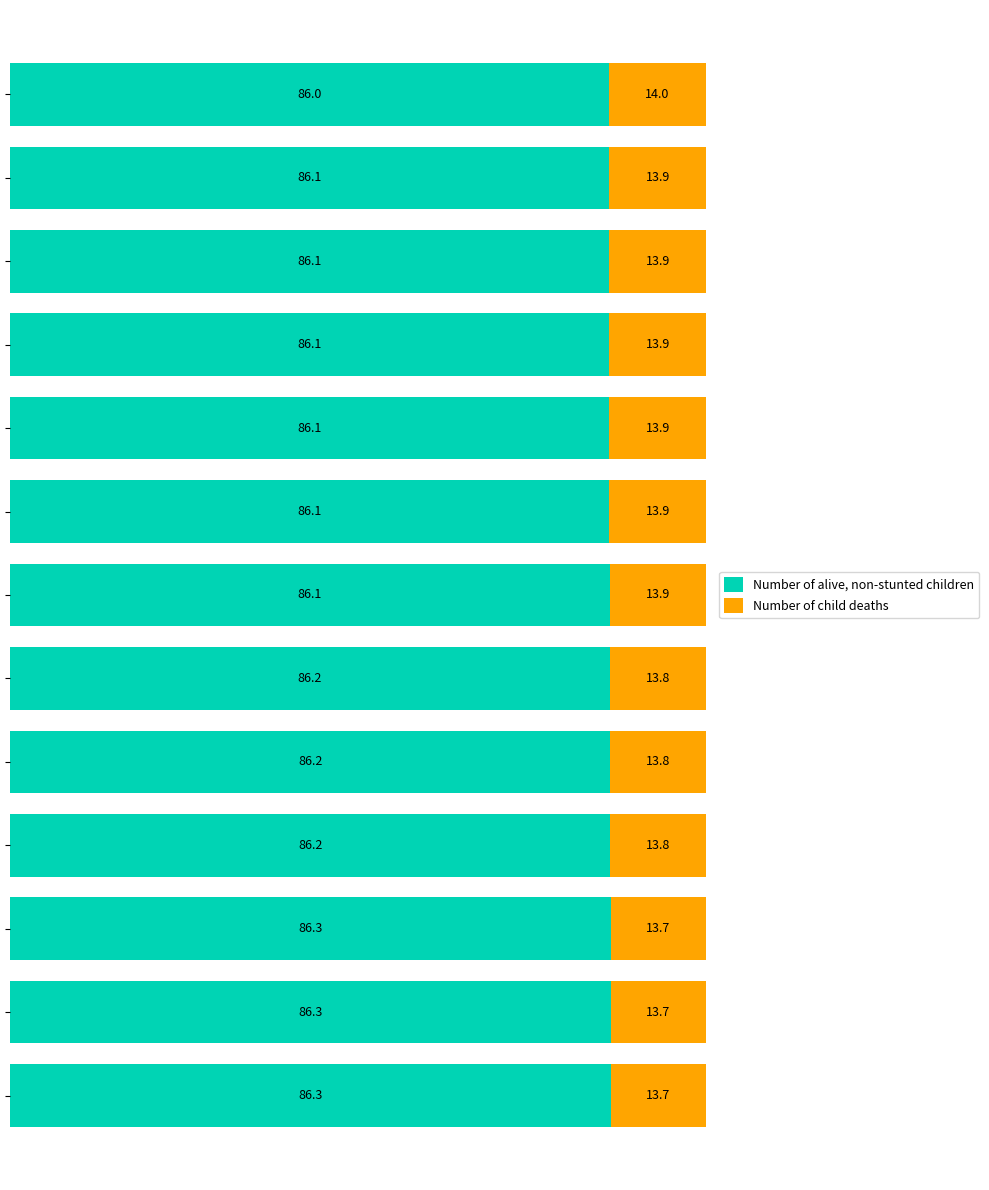

What is the average value of the Number of alive, non-stunted children series?

86.2